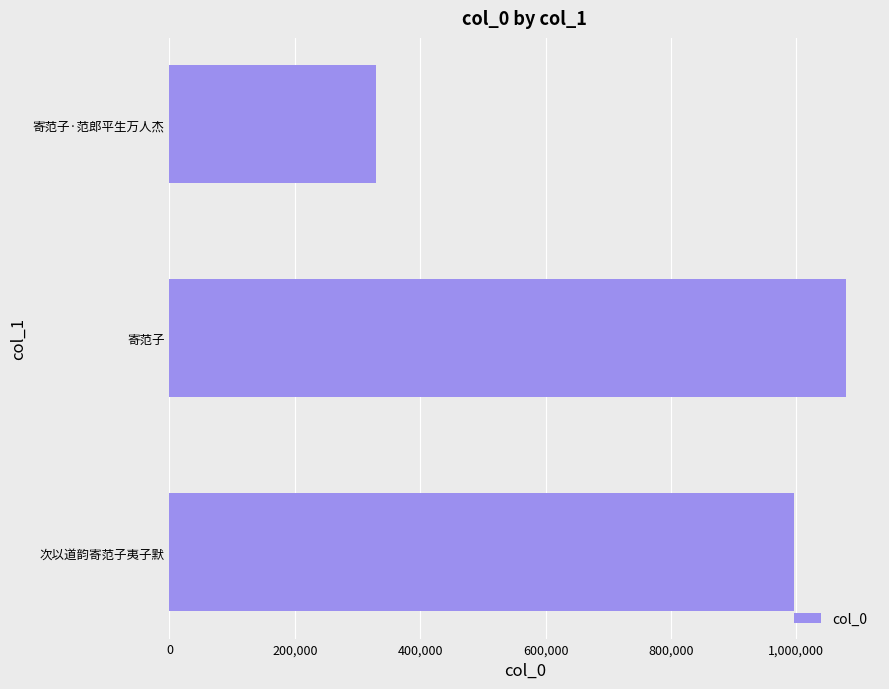

What is the value of the 3rd bar from the left?

1079570